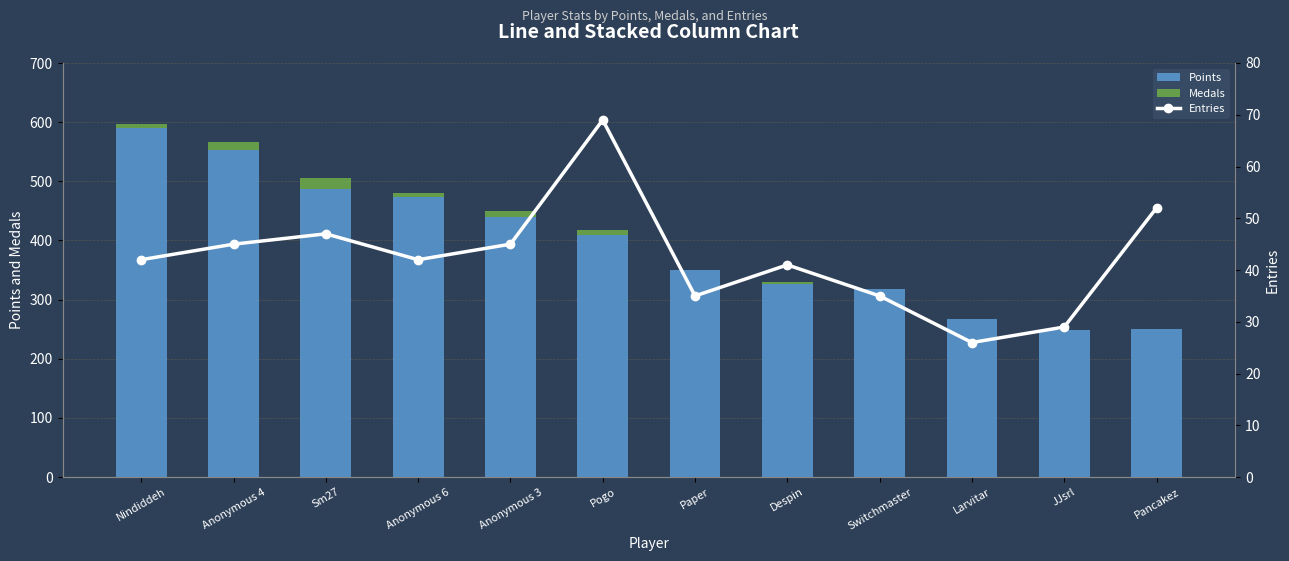

What is the sum of the Points values at Larvitar and Pogo?

677